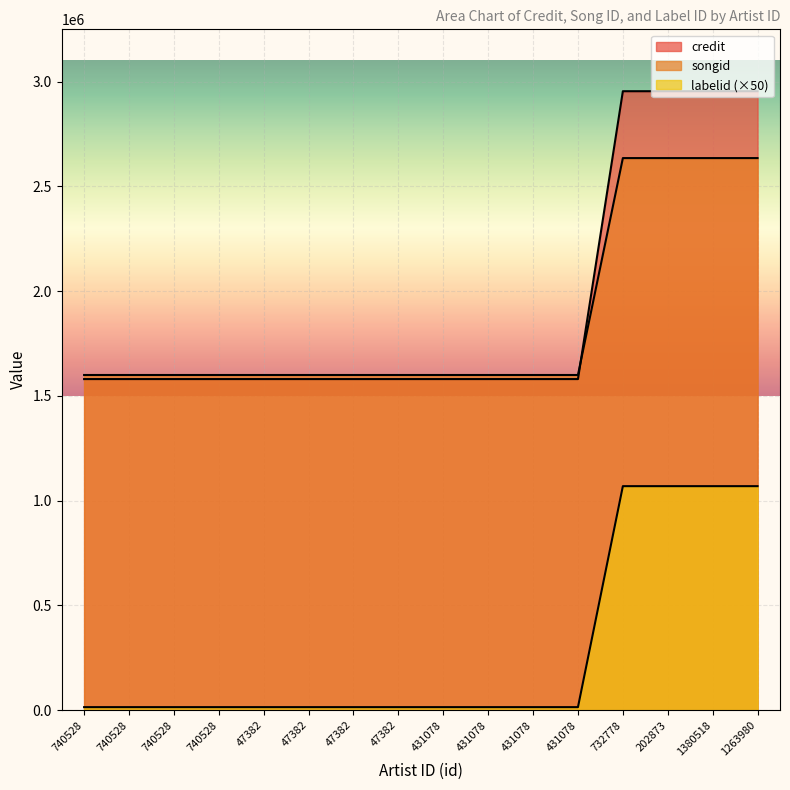

True or false: labelid has a value of 14000 at 47382.

True